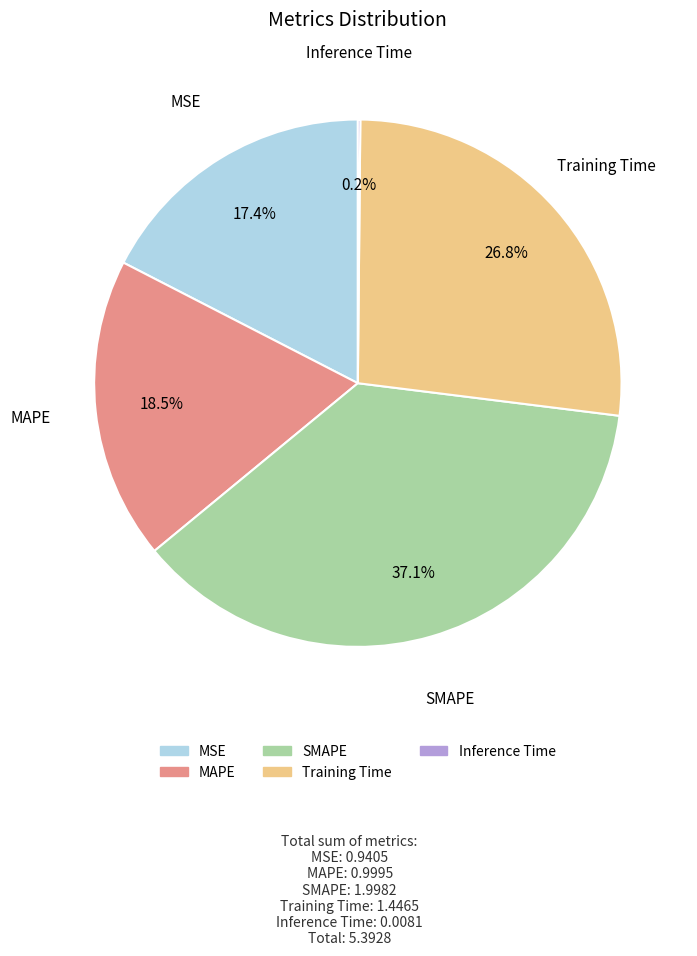

Does any single category account for the majority?

No